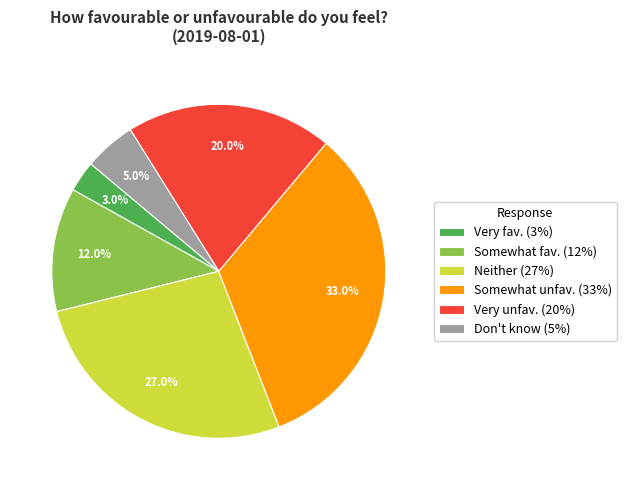

Which slice is the smallest?

Very fav. (3%)